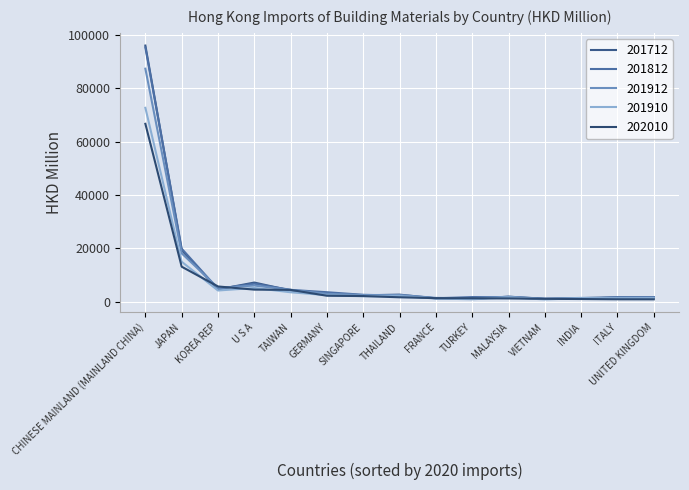

Where is the first local maximum for 201910?

U S A